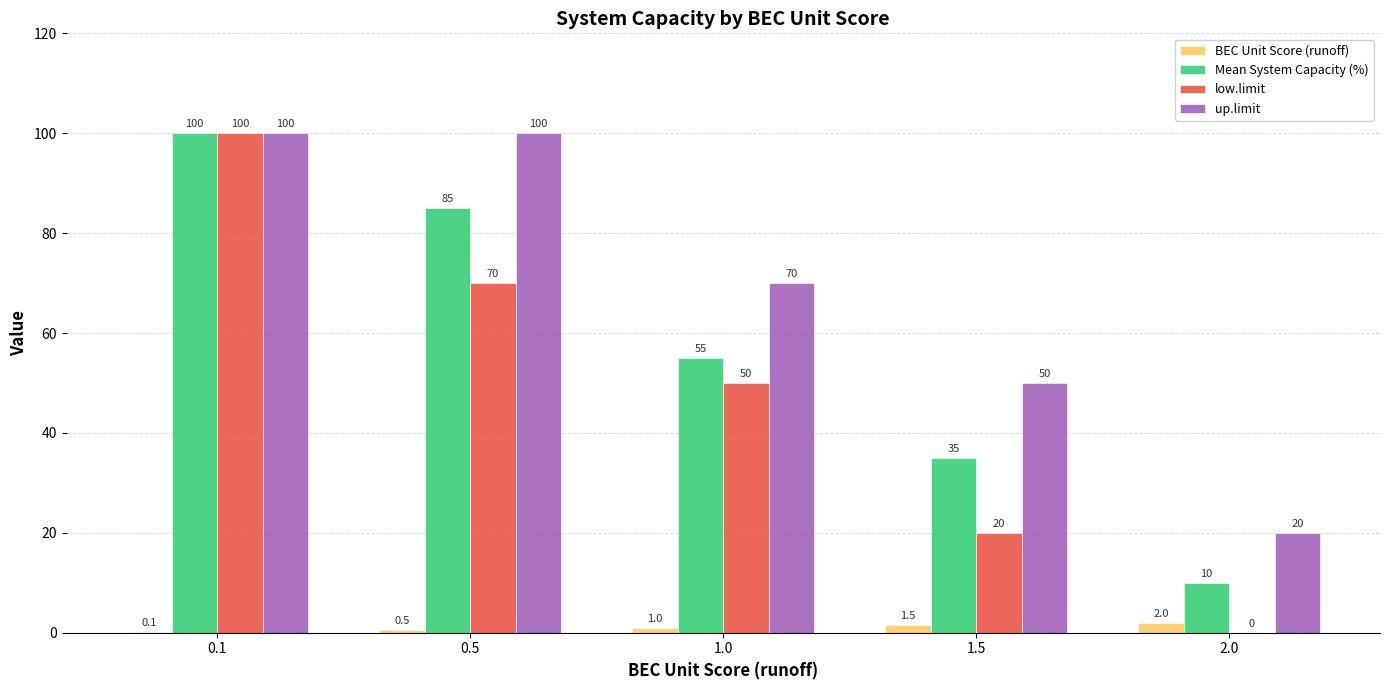

What is the total value across all series at 0.5?

255.5